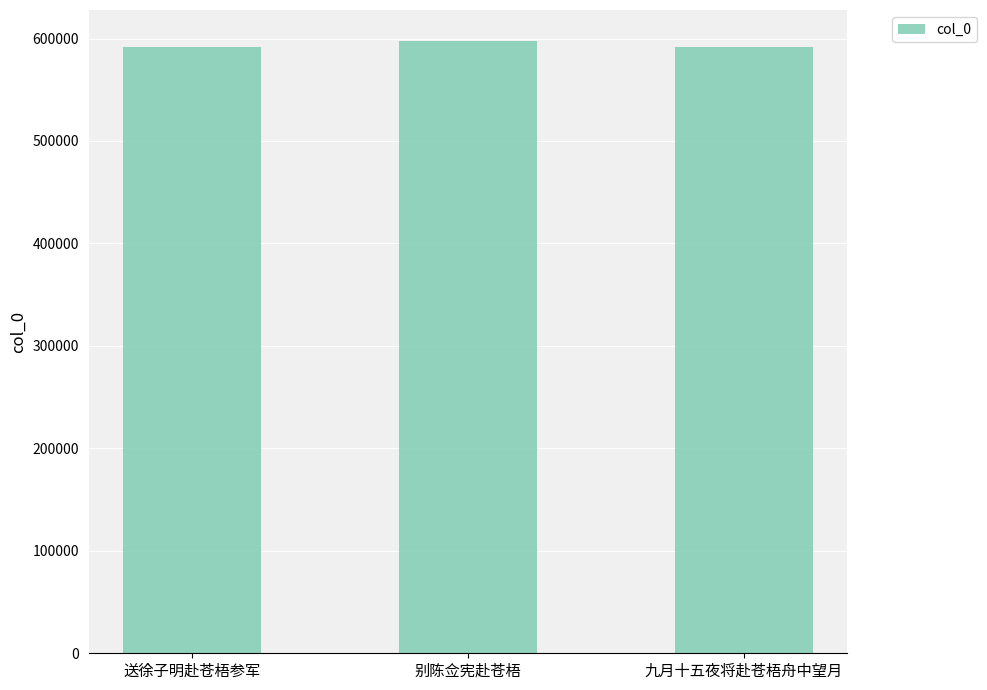

The chart shows a value of 328670 at 九月十五夜将赴苍梧舟中望月. True or false?

False